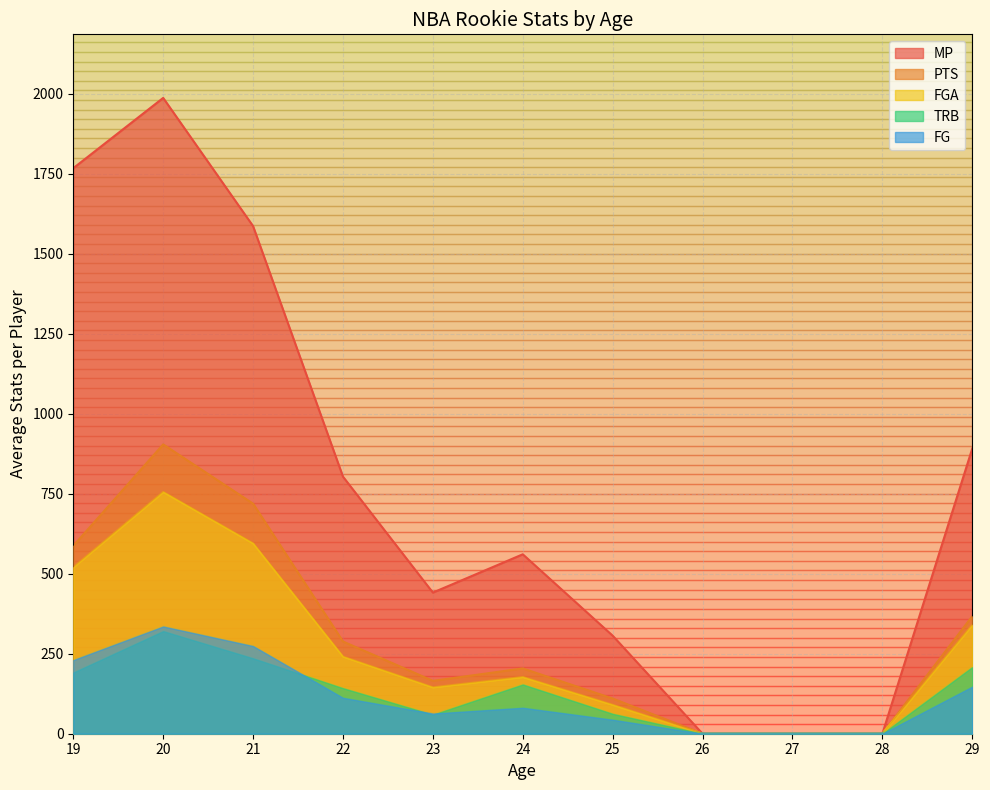

The value of FG at 28 is 226.5. True or false?

False